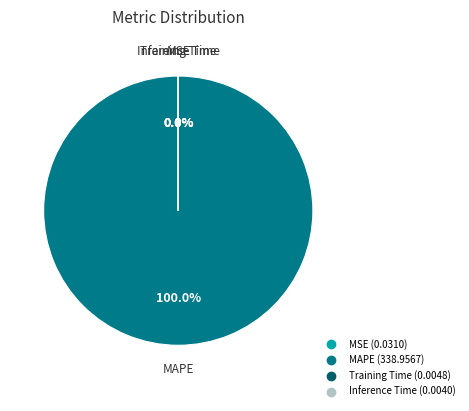

What is the majority slice?

MAPE